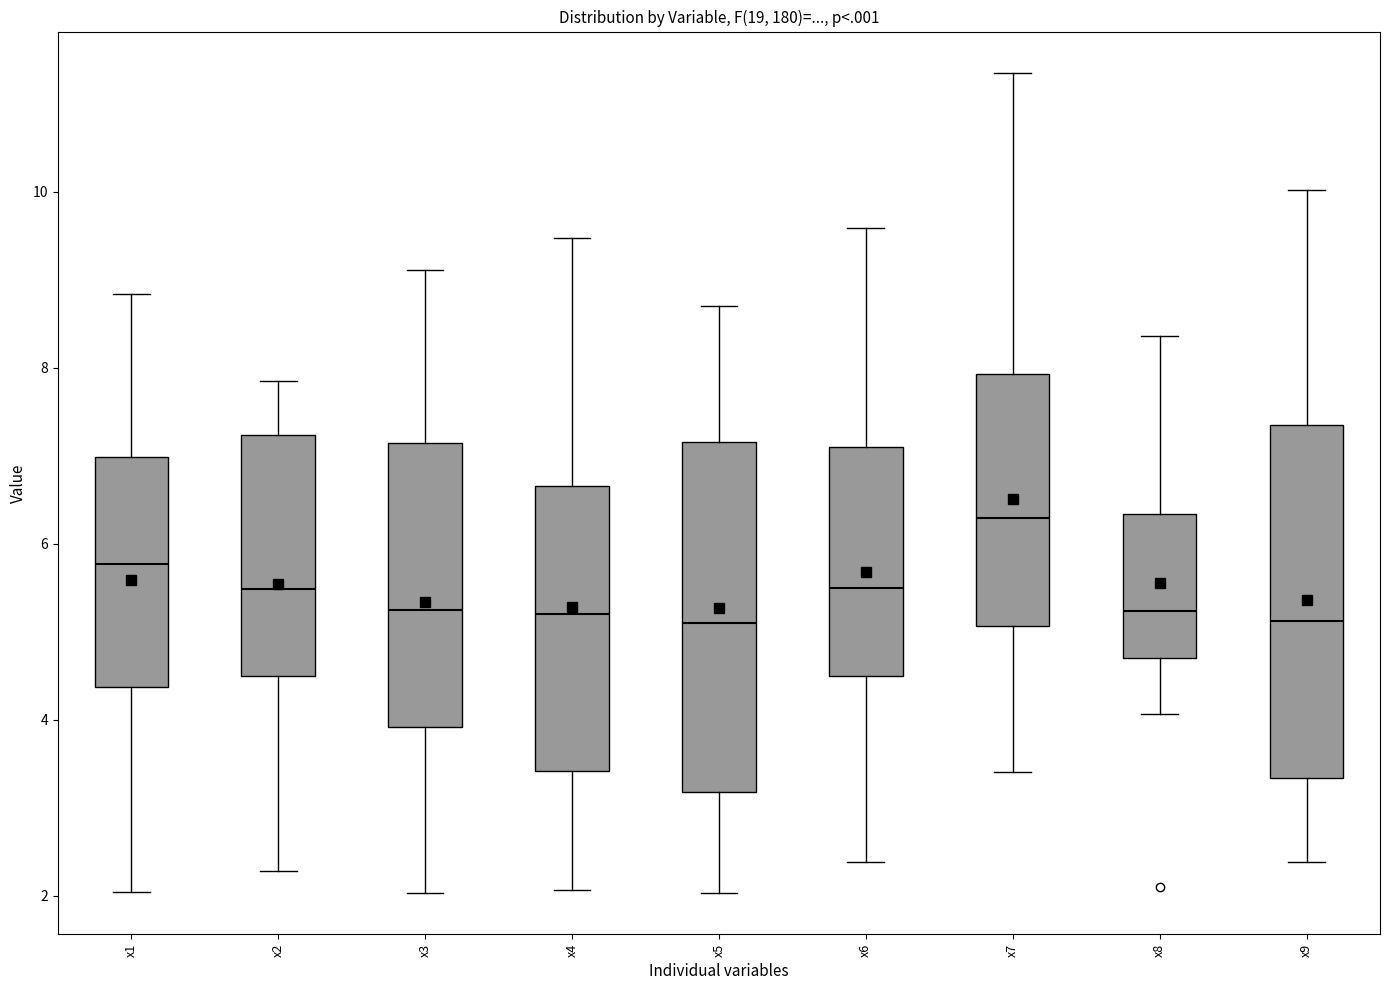

Where does the upper whisker of the box for x6 end on the y-axis? The values are not printed on the chart, so give them approximately, as read against the axis.

9.6